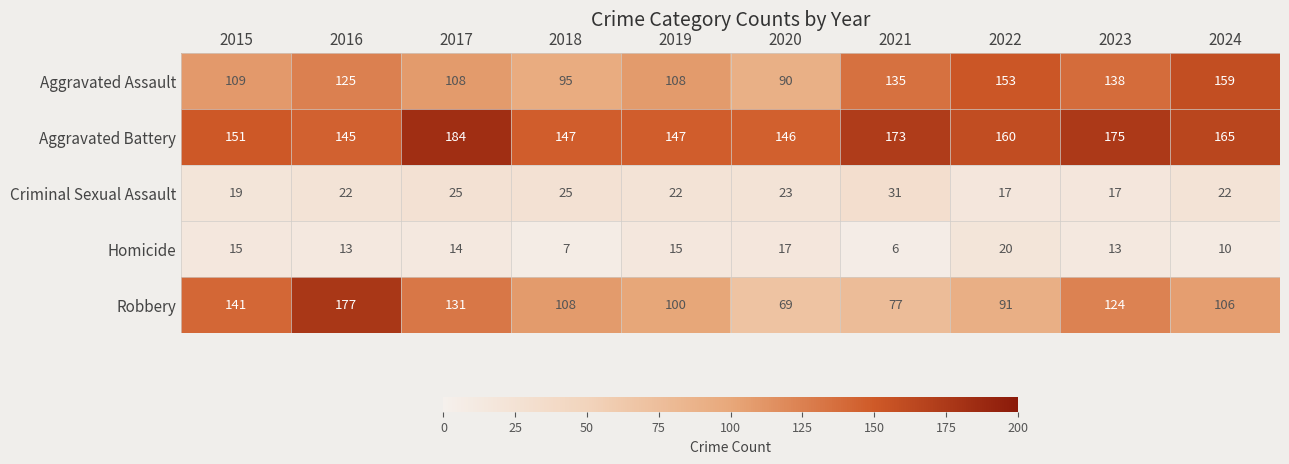

Which series changed the most between 2016 and 2017?

Robbery